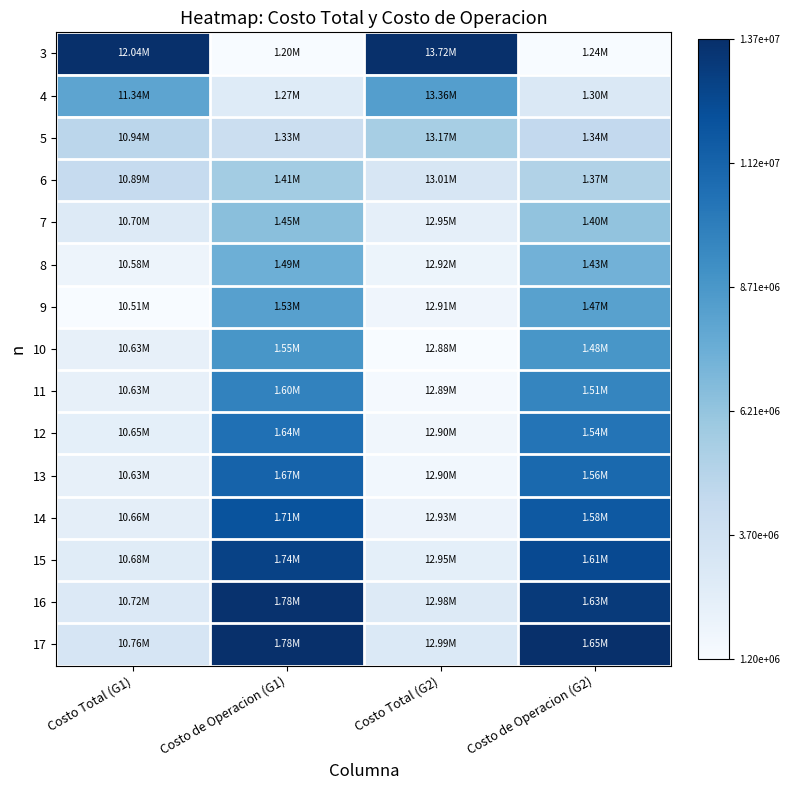

At Costo de Operacion (G2), list the series in order from smallest to largest.

3, 4, 5, 6, 7, 8, 9, 10, 11, 12, 13, 14, 15, 16, 17